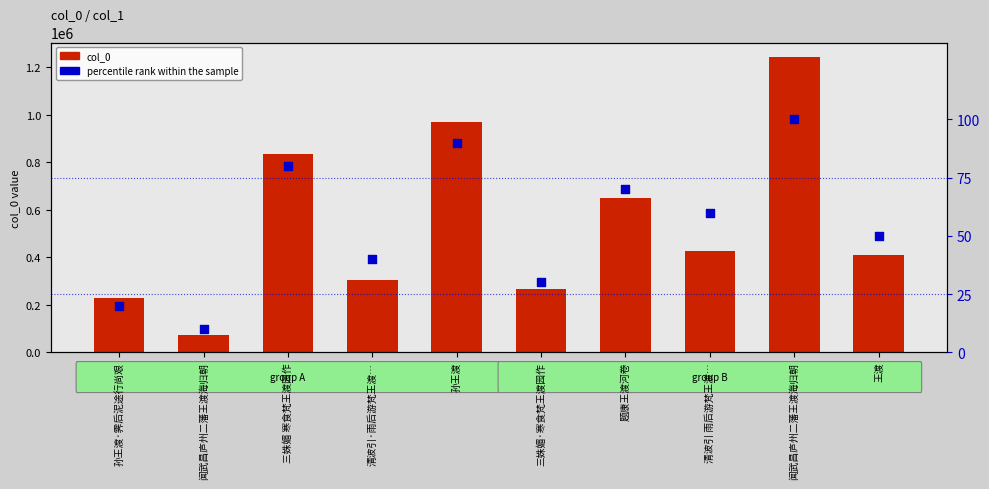

At which category is the sum across all series the highest?

闻武昌庐州二藩王渡海归朝